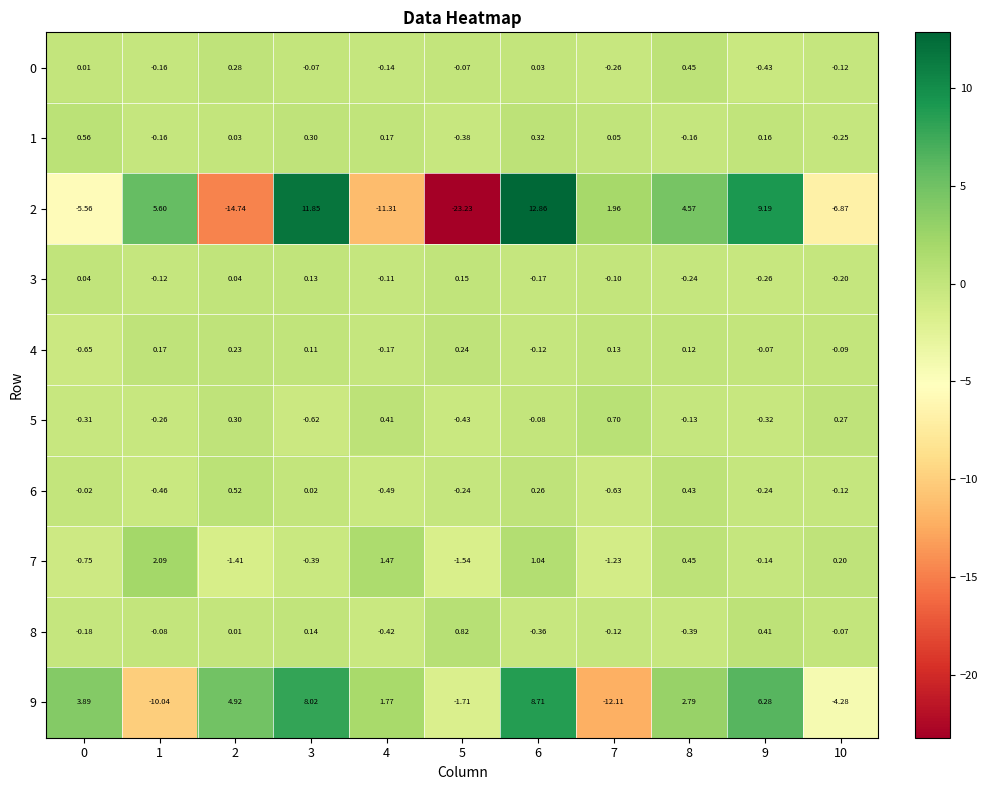

Is the value of 2 at 6 greater than the value of 3 at 9?

Yes